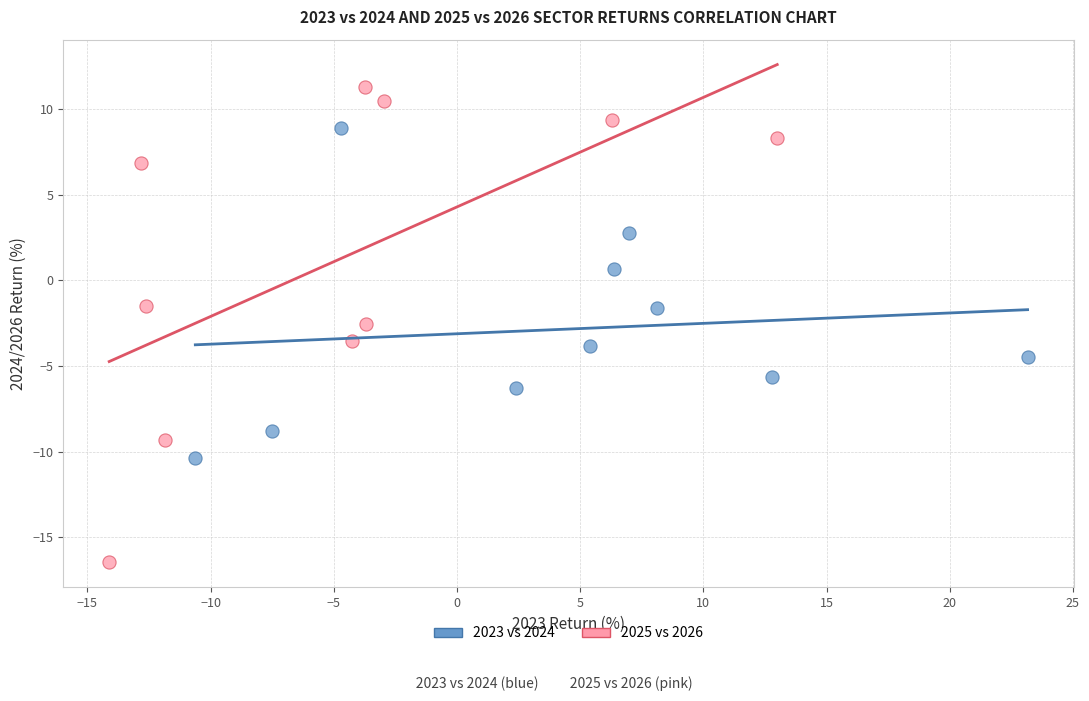

Which series reaches the minimum Y coordinate?

2025 vs 2026